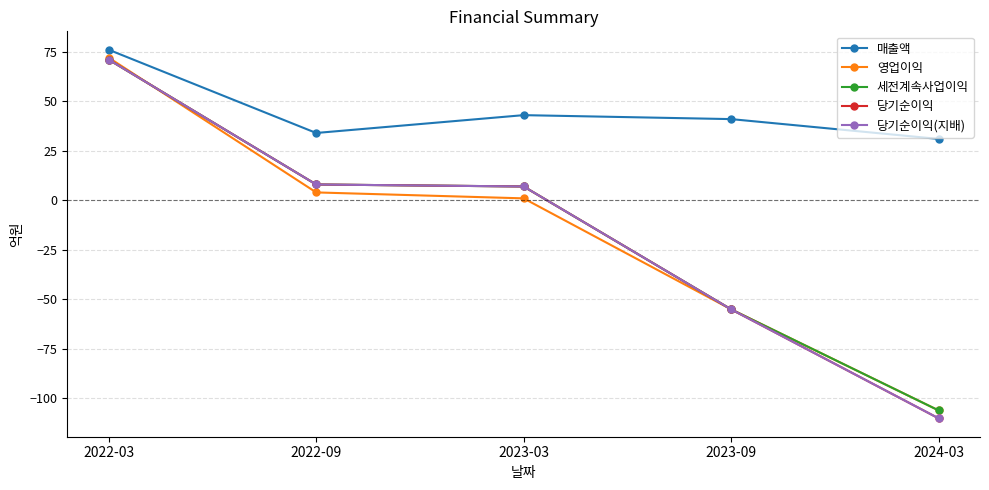

Is this an area chart (filled region under the line)?

No